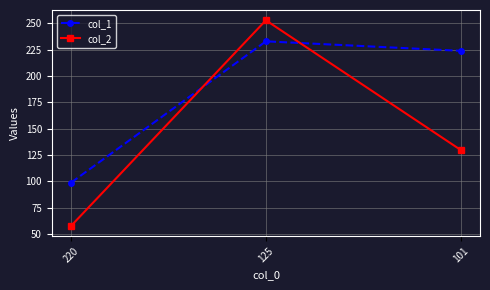

True or false: col_1 has a value of 99 at 220.

True